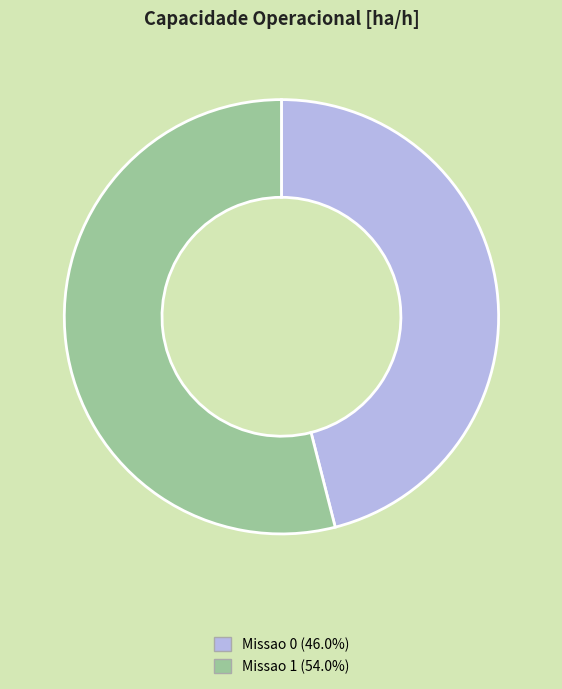

Do Missao 1 and Missao 0 together represent more than half of the pie?

Yes